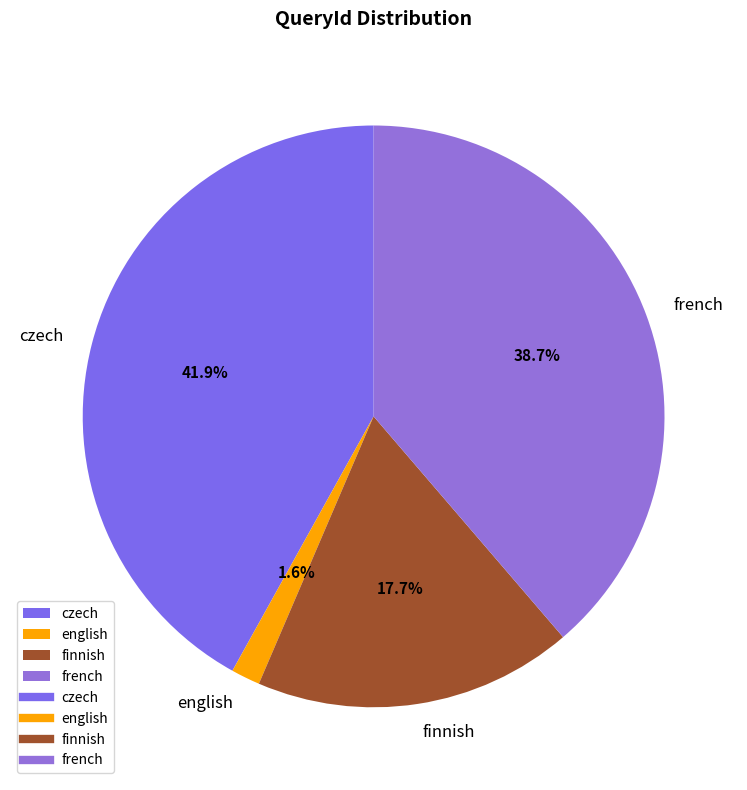

To the nearest percent, what is the combined percentage of czech and french?

81%